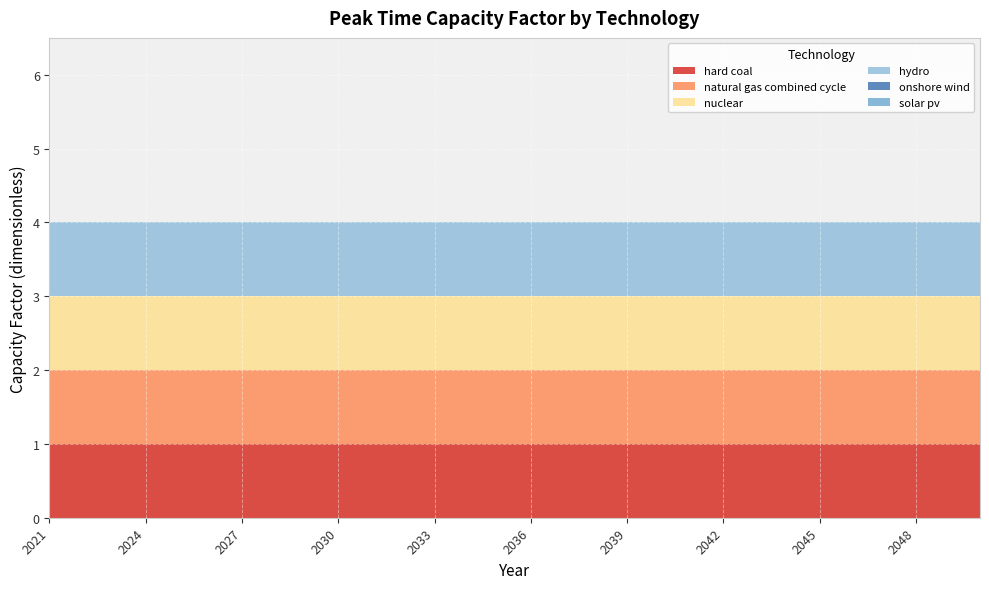

Reading right to left, what are all the values shown in this chart?

hard coal: 2050=1	2049=1	2048=1	2047=1	2046=1	2045=1	2044=1	2043=1	2042=1	2041=1	2040=1	2039=1	2038=1	2037=1	2036=1	2035=1	2034=1	2033=1	2032=1	2031=1	2030=1	2029=1	2028=1	2027=1	2026=1	2025=1	2024=1	2023=1	2022=1	2021=1
natural gas combined cycle: 2050=1	2049=1	2048=1	2047=1	2046=1	2045=1	2044=1	2043=1	2042=1	2041=1	2040=1	2039=1	2038=1	2037=1	2036=1	2035=1	2034=1	2033=1	2032=1	2031=1	2030=1	2029=1	2028=1	2027=1	2026=1	2025=1	2024=1	2023=1	2022=1	2021=1
nuclear: 2050=1	2049=1	2048=1	2047=1	2046=1	2045=1	2044=1	2043=1	2042=1	2041=1	2040=1	2039=1	2038=1	2037=1	2036=1	2035=1	2034=1	2033=1	2032=1	2031=1	2030=1	2029=1	2028=1	2027=1	2026=1	2025=1	2024=1	2023=1	2022=1	2021=1
hydro: 2050=1	2049=1	2048=1	2047=1	2046=1	2045=1	2044=1	2043=1	2042=1	2041=1	2040=1	2039=1	2038=1	2037=1	2036=1	2035=1	2034=1	2033=1	2032=1	2031=1	2030=1	2029=1	2028=1	2027=1	2026=1	2025=1	2024=1	2023=1	2022=1	2021=1
onshore wind: 2050=0	2049=0	2048=0	2047=0	2046=0	2045=0	2044=0	2043=0	2042=0	2041=0	2040=0	2039=0	2038=0	2037=0	2036=0	2035=0	2034=0	2033=0	2032=0	2031=0	2030=0	2029=0	2028=0	2027=0	2026=0	2025=0	2024=0	2023=0	2022=0	2021=0
solar pv: 2050=0	2049=0	2048=0	2047=0	2046=0	2045=0	2044=0	2043=0	2042=0	2041=0	2040=0	2039=0	2038=0	2037=0	2036=0	2035=0	2034=0	2033=0	2032=0	2031=0	2030=0	2029=0	2028=0	2027=0	2026=0	2025=0	2024=0	2023=0	2022=0	2021=0